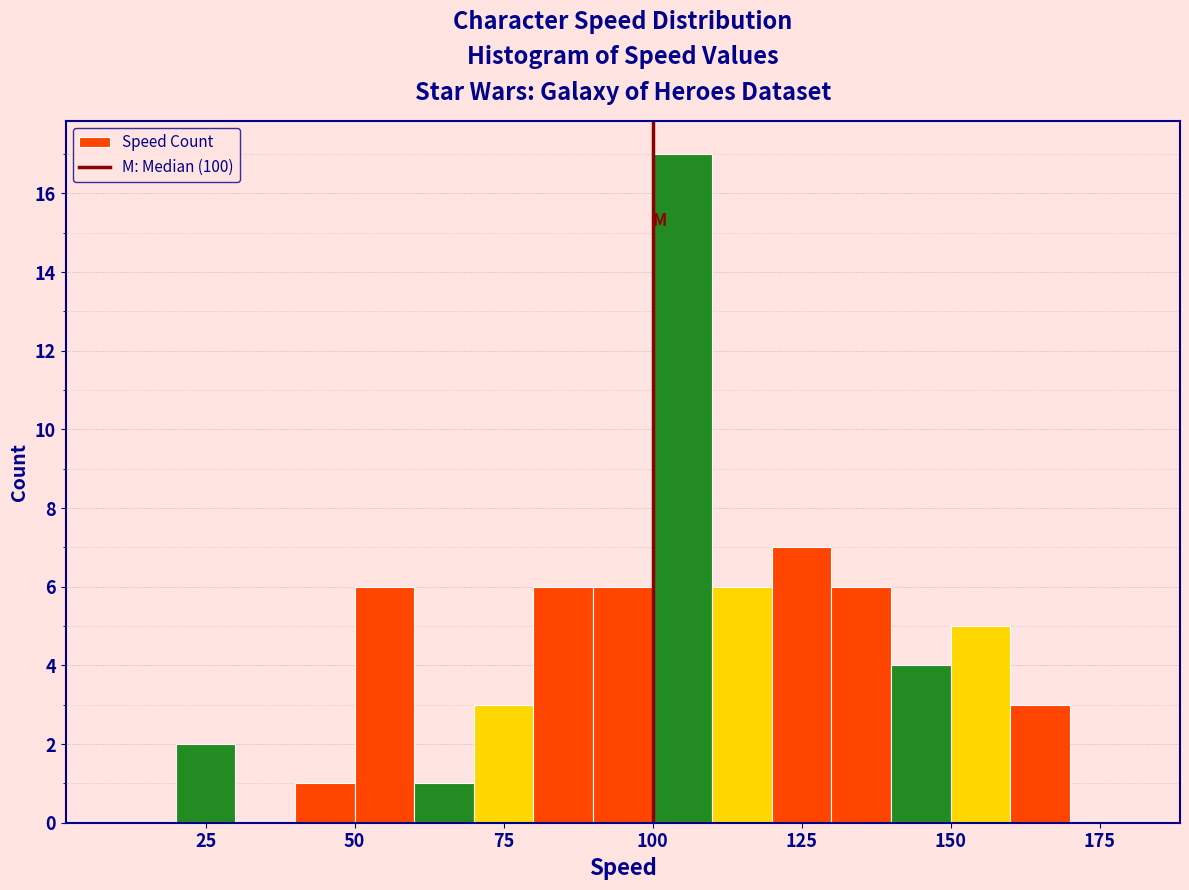

Read against the x-axis, roughly where is the centre of the tallest bar?

105